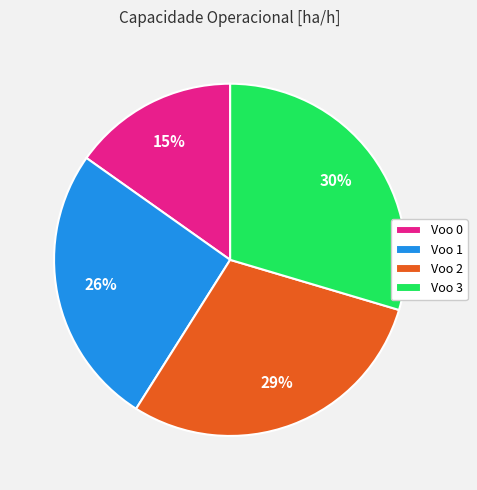

To the nearest percent, what portion does Voo 0 represent?

15%